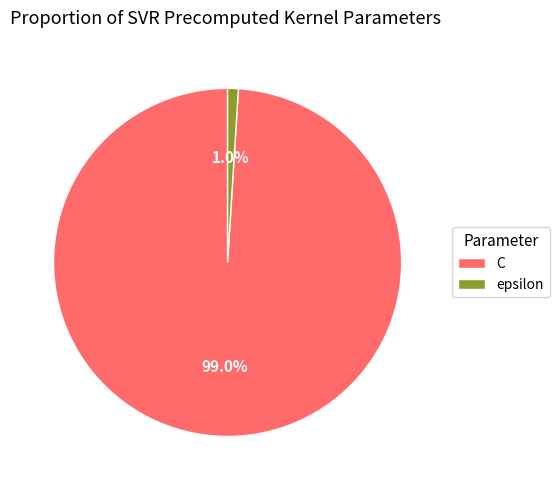

How many slices are in this pie chart?

2